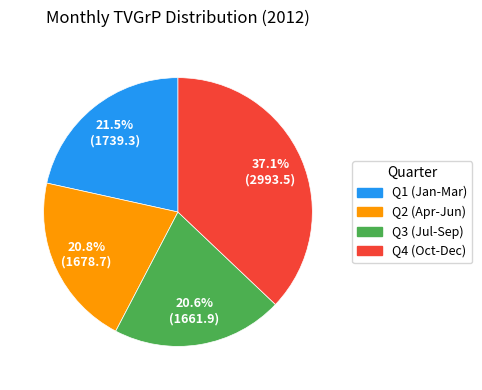

Is there any slice that represents more than half of the pie?

No